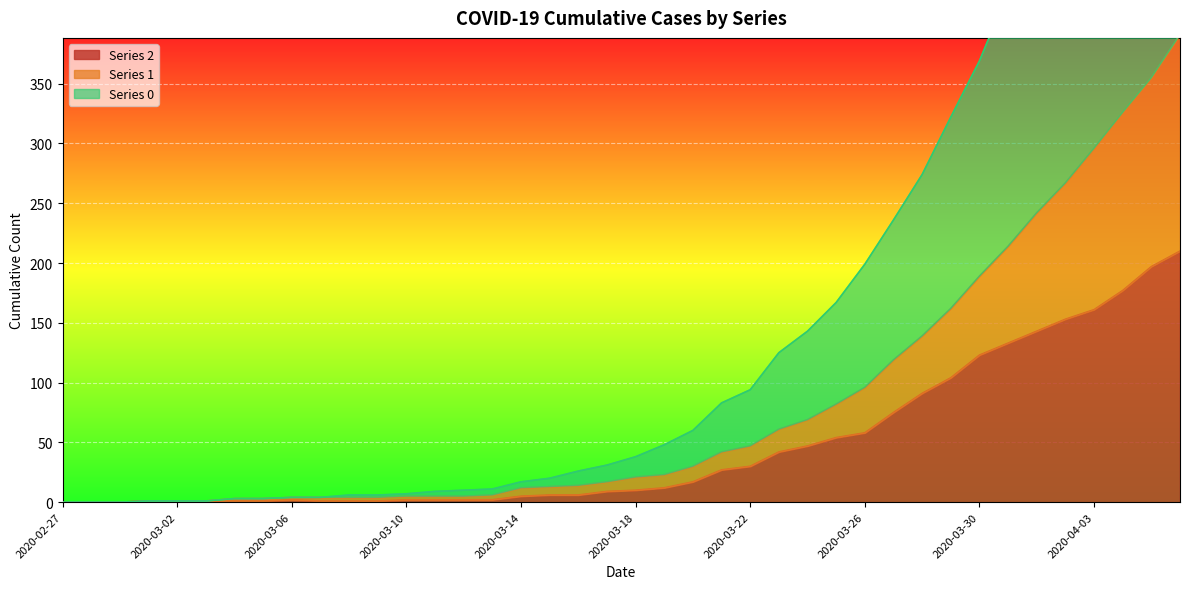

What is the difference between the maximum and minimum values in the 0 series?

744